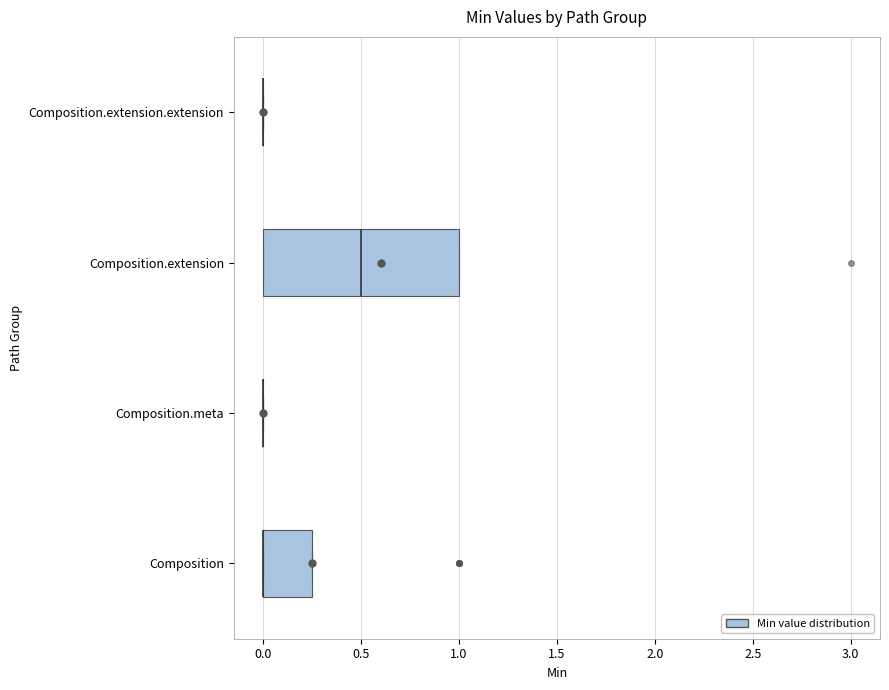

Reading bottom to top, read every box against the x-axis: the position of its median line, the range the box covers, and the ends of its whiskers. The values are not printed on the chart, so give them approximately, as read against the axis.

Composition: median 0.00 (drawn on the box's left edge), box 0.00 to 0.25, whiskers 0.00 to 0.25
Composition.meta: box collapsed to a line at 0.00, whiskers 0.00 to 0.00
Composition.extension: median 0.50, box 0.00 to 1.00, whiskers 0.00 to 1.00
Composition.extension.extension: box collapsed to a line at 0.00, whiskers 0.00 to 0.00